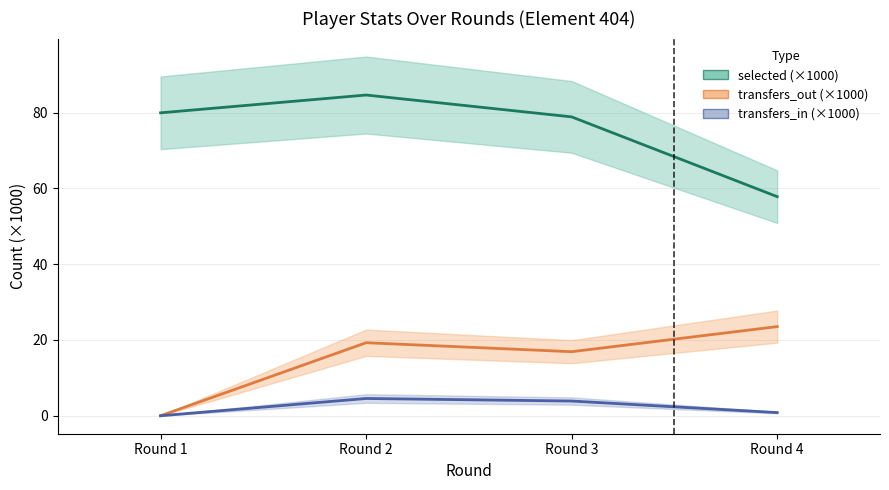

What is the difference between the transfers_in (×1000) values at Round 2 and Round 3?

0.7